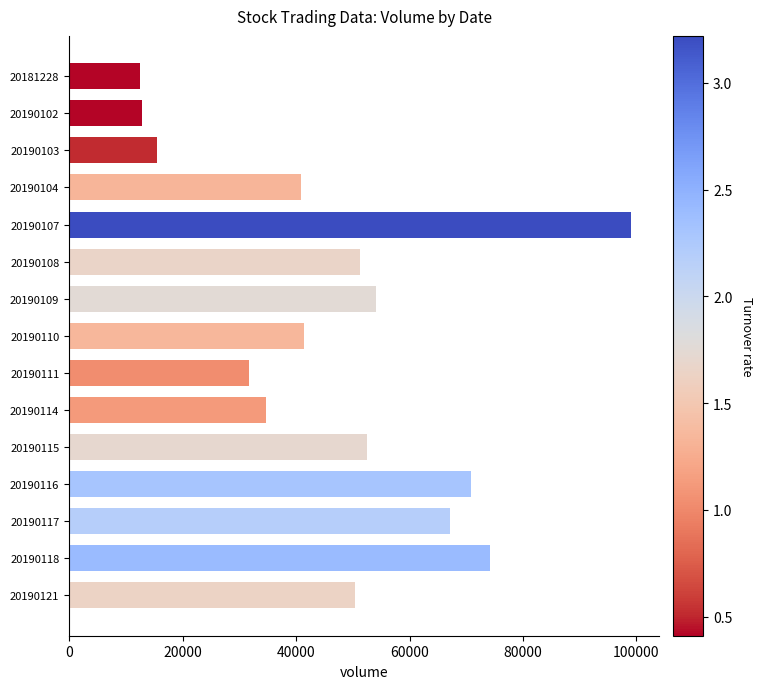

What is the average value?

47280